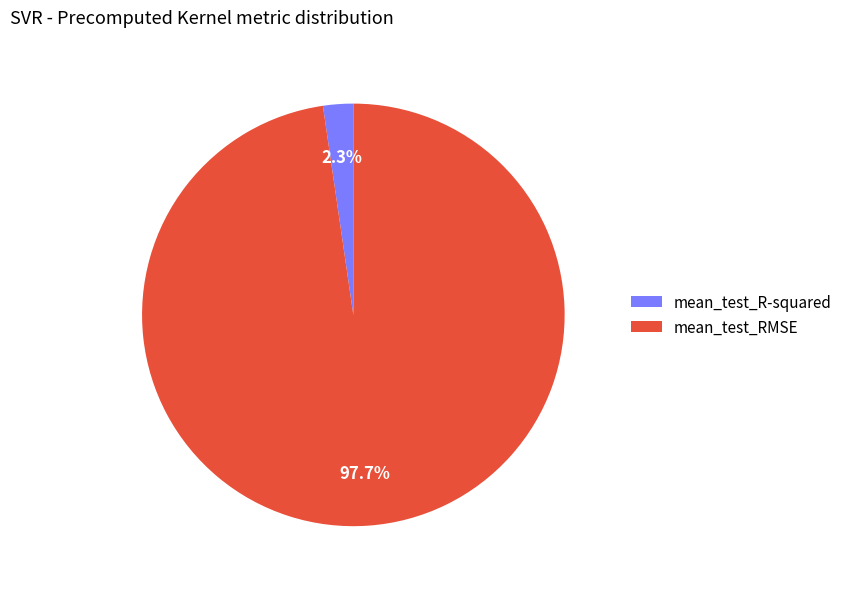

To the nearest percent, what is the difference between the mean_test_RMSE and mean_test_R-squared slice percentages?

95%